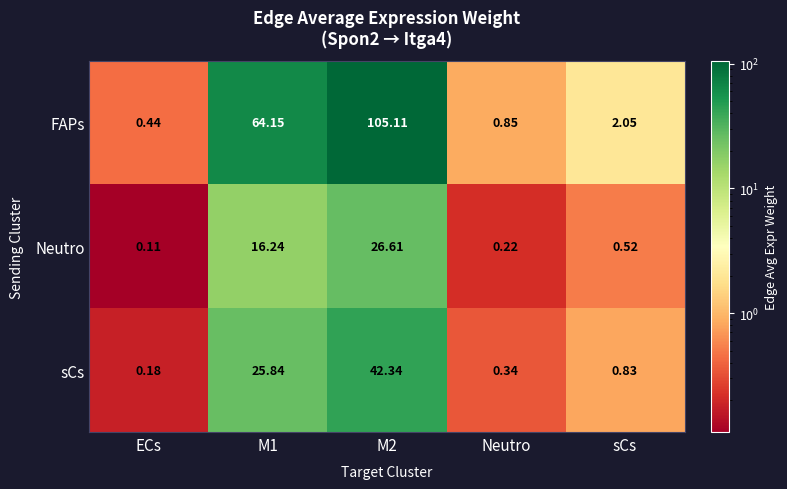

List the series in order of their overall mean, lowest first.

Neutro, sCs, FAPs